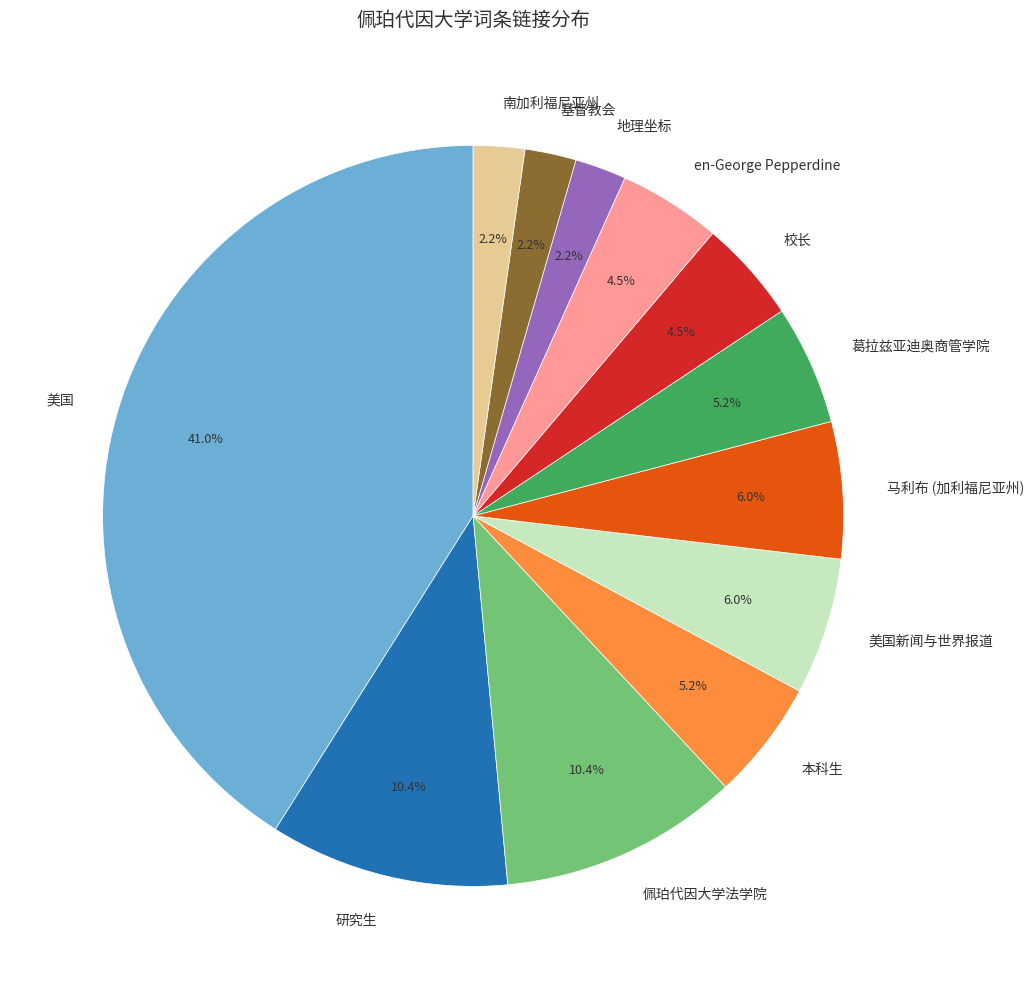

Is the sum of 本科生 and 地理坐标 greater than half?

No